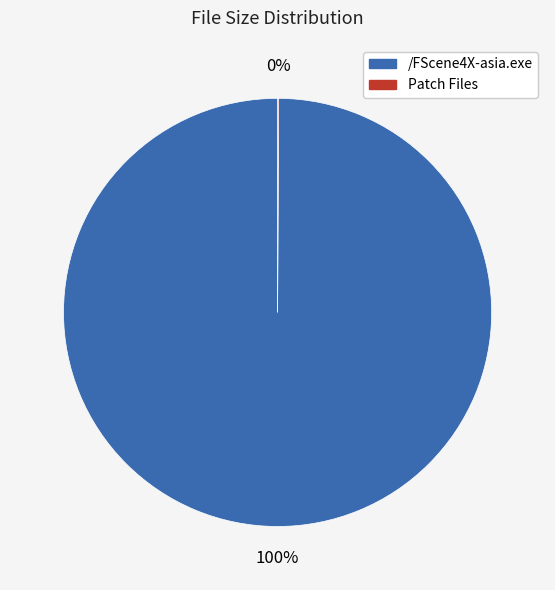

To the nearest percent, what is the average slice percentage?

50%